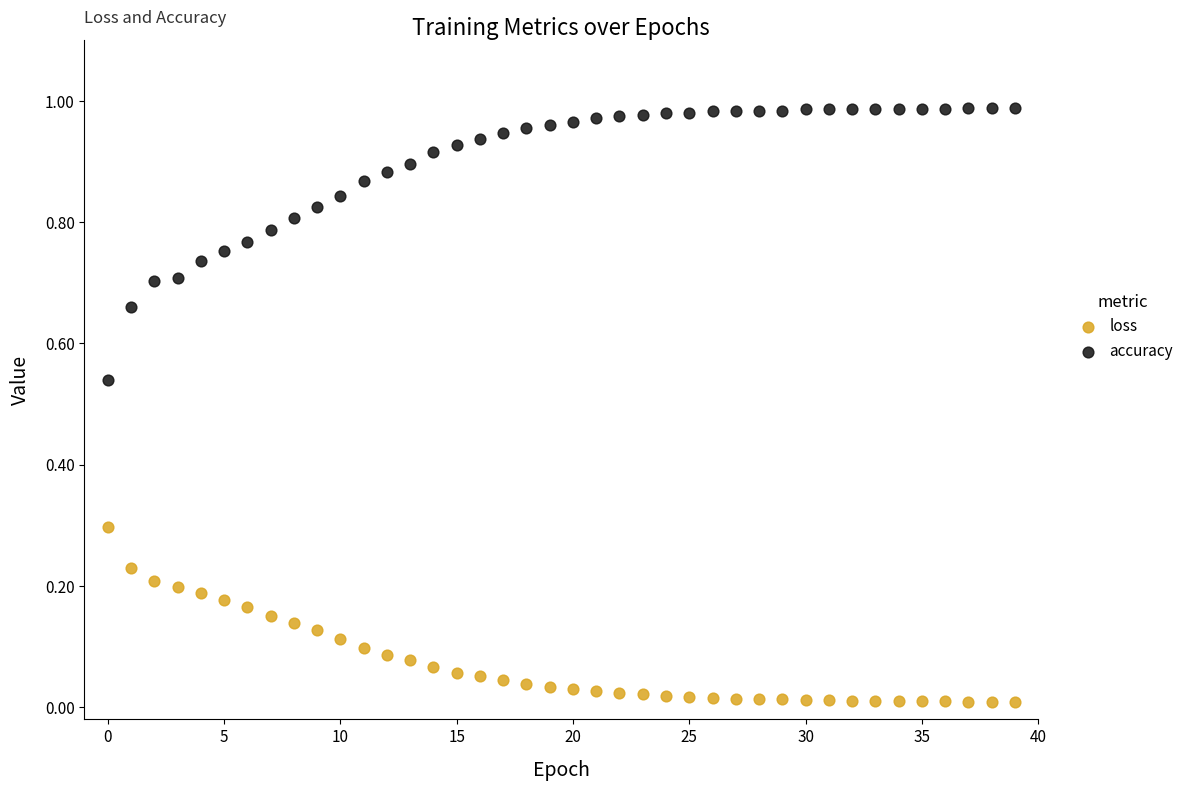

Which series reaches the minimum Y coordinate?

loss